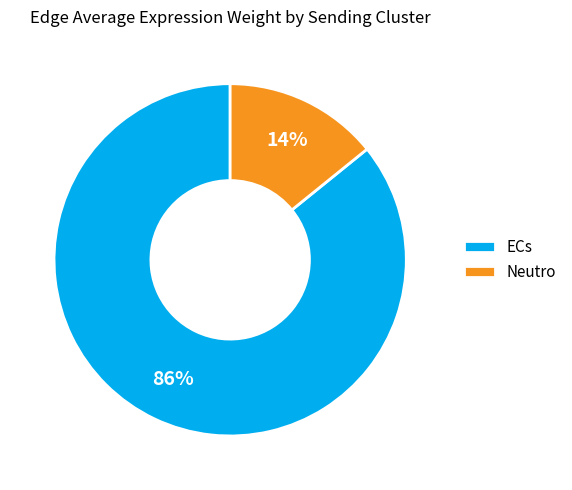

To the nearest percent, what percentage of the pie is Neutro?

14%